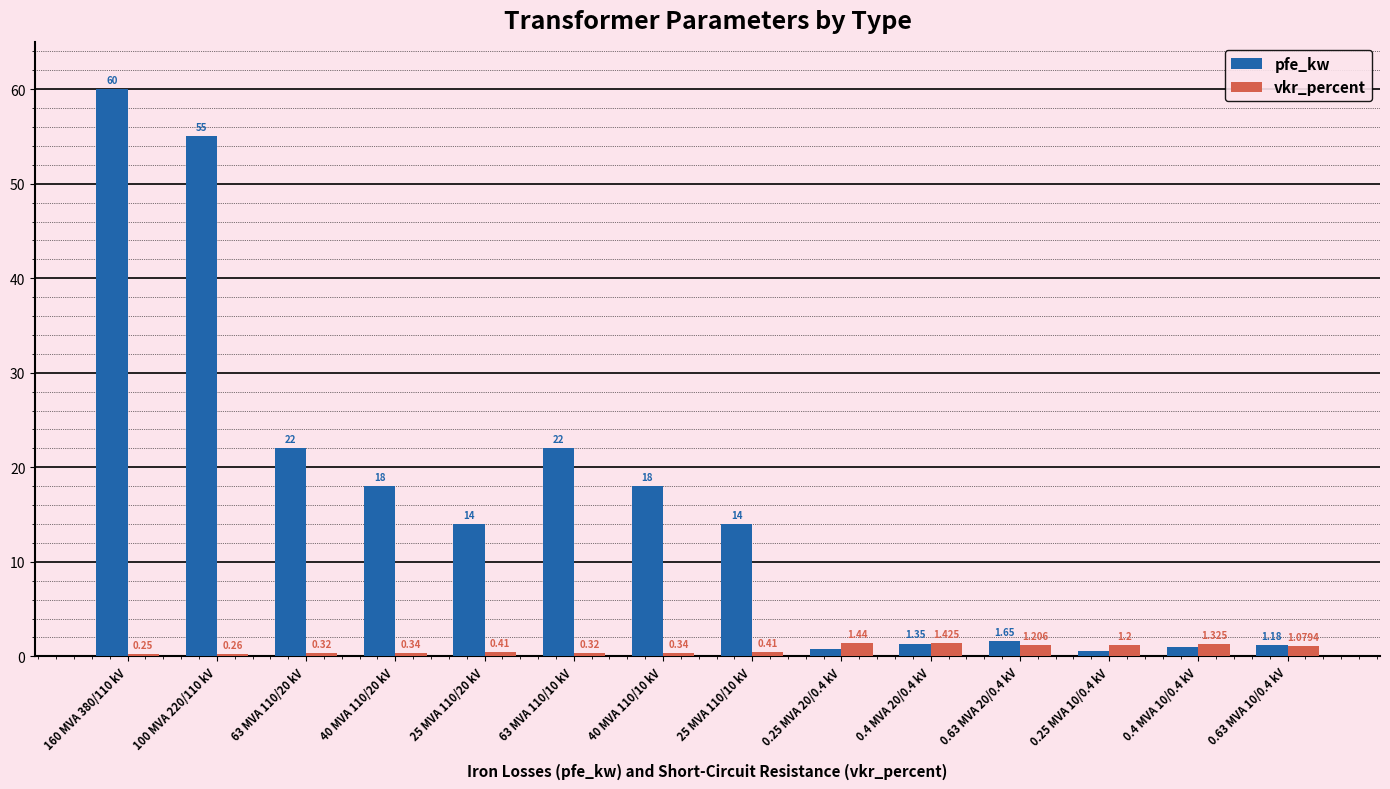

Are the bars horizontal?

No